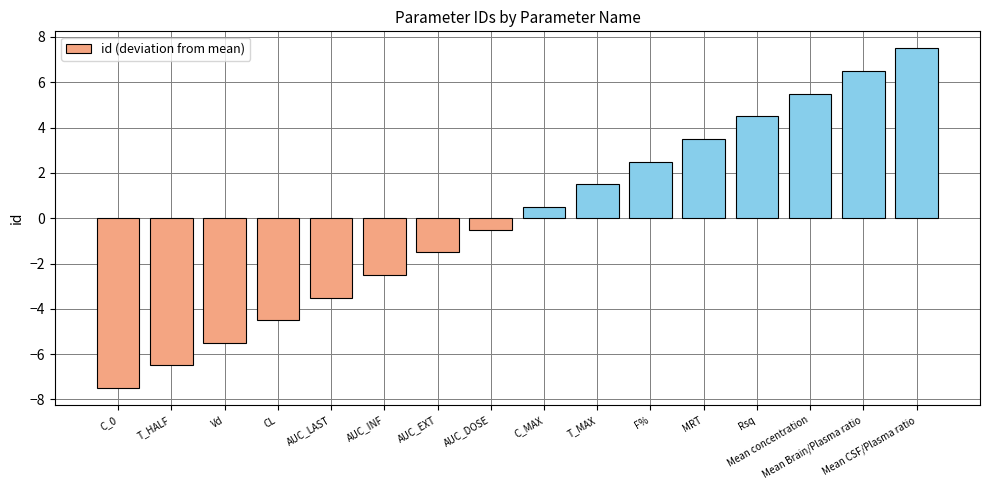

Which label corresponds to the largest value in the chart?

Mean CSF/Plasma ratio